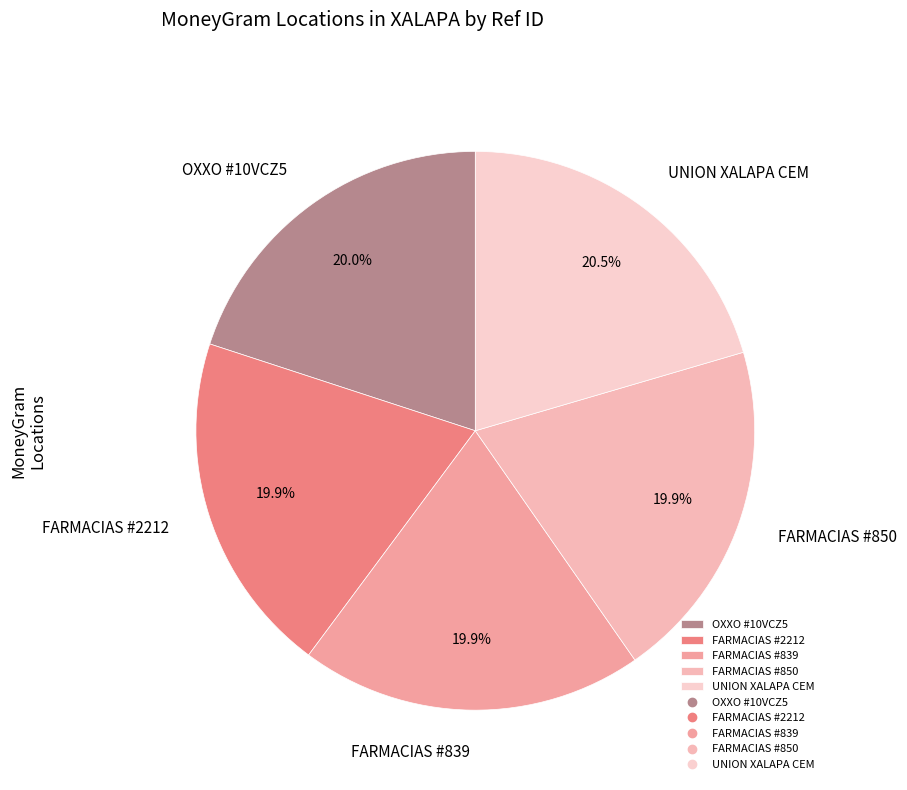

What portion of the pie excludes FARMACIAS #2212?

80.1%